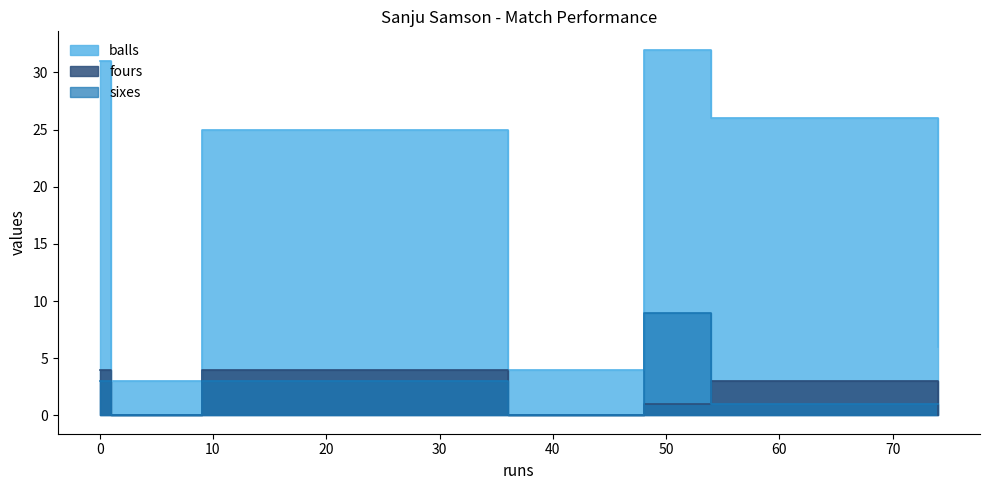

What is the difference between the sixes values at 74 and 36?

1